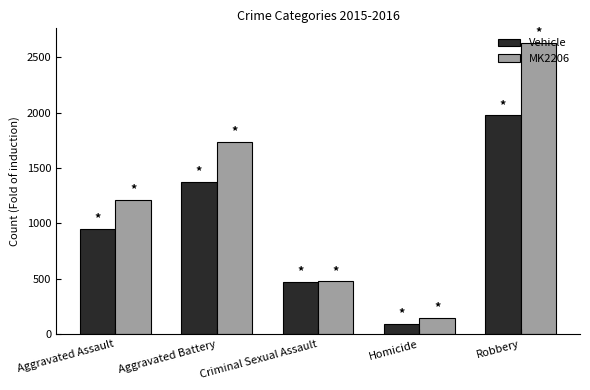

At which category is the sum across all series the highest?

Robbery